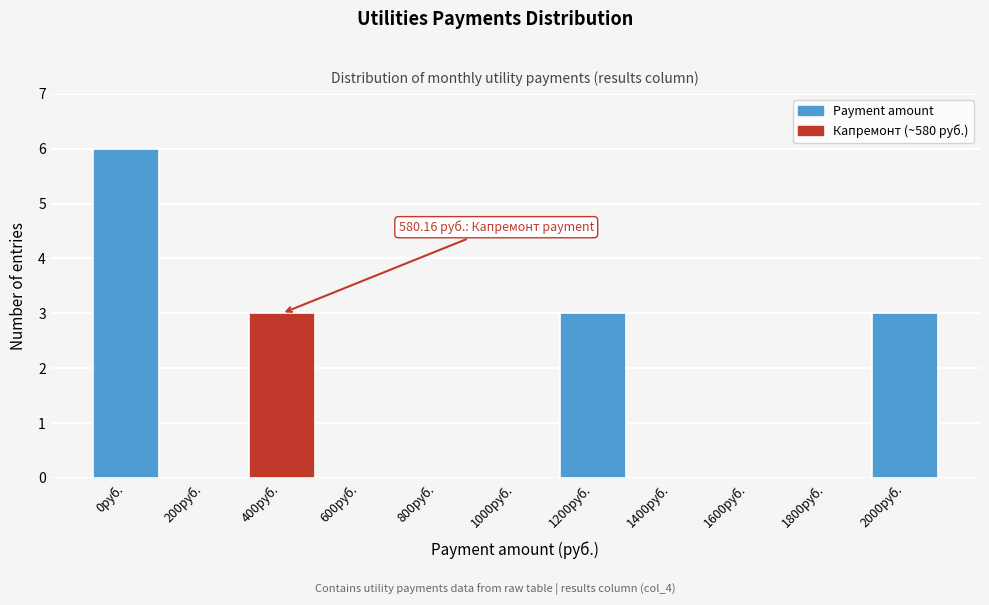

Reading left to right, list all the values displayed in this chart.

0руб.=6	200руб.=0	400руб.=3	600руб.=0	800руб.=0	1000руб.=0	1200руб.=3	1400руб.=0	1600руб.=0	1800руб.=0	2000руб.=3